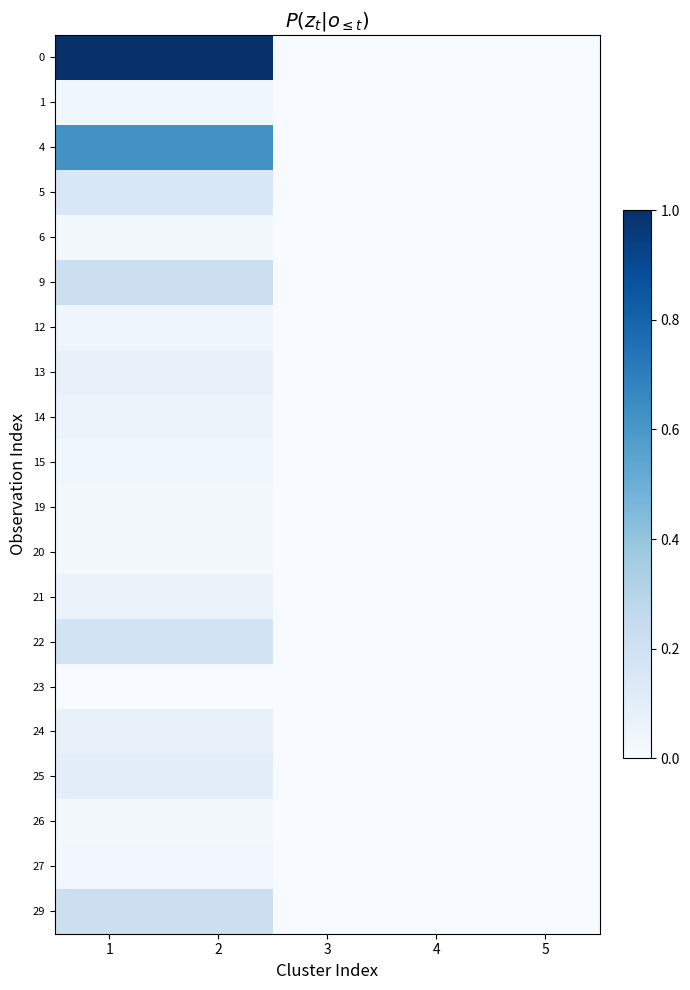

Reading left to right, list all the values displayed in this chart.

0: 1=1.0	2=1.0	3=0.0	4=0.0	5=0.0
1: 1=0.0	2=0.0	3=0.0	4=0.0	5=0.0
4: 1=0.6	2=0.6	3=0.0	4=0.0	5=0.0
5: 1=0.2	2=0.2	3=0.0	4=0.0	5=0.0
6: 1=0.0	2=0.0	3=0.0	4=0.0	5=0.0
9: 1=0.2	2=0.2	3=0.0	4=0.0	5=0.0
12: 1=0.0	2=0.0	3=0.0	4=0.0	5=0.0
13: 1=0.1	2=0.1	3=0.0	4=0.0	5=0.0
14: 1=0.1	2=0.1	3=0.0	4=0.0	5=0.0
15: 1=0.0	2=0.0	3=0.0	4=0.0	5=0.0
19: 1=0.0	2=0.0	3=0.0	4=0.0	5=0.0
20: 1=0.0	2=0.0	3=0.0	4=0.0	5=0.0
21: 1=0.1	2=0.1	3=0.0	4=0.0	5=0.0
22: 1=0.2	2=0.2	3=0.0	4=0.0	5=0.0
23: 1=0.0	2=0.0	3=0.0	4=0.0	5=0.0
24: 1=0.1	2=0.1	3=0.0	4=0.0	5=0.0
25: 1=0.1	2=0.1	3=0.0	4=0.0	5=0.0
26: 1=0.0	2=0.0	3=0.0	4=0.0	5=0.0
27: 1=0.0	2=0.0	3=0.0	4=0.0	5=0.0
29: 1=0.2	2=0.2	3=0.0	4=0.0	5=0.0